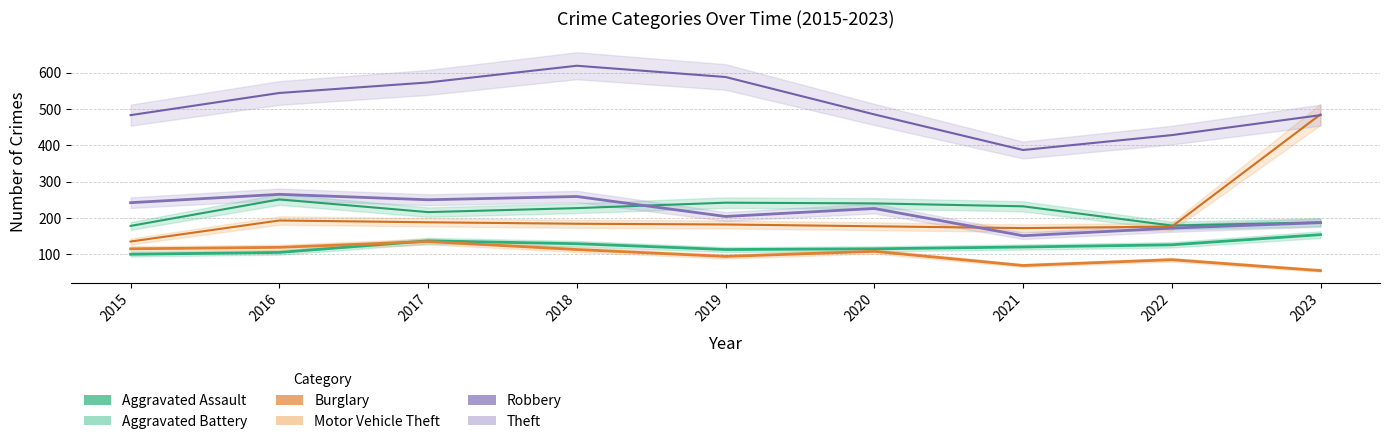

How many times do Robbery and Aggravated Battery cross each other?

1